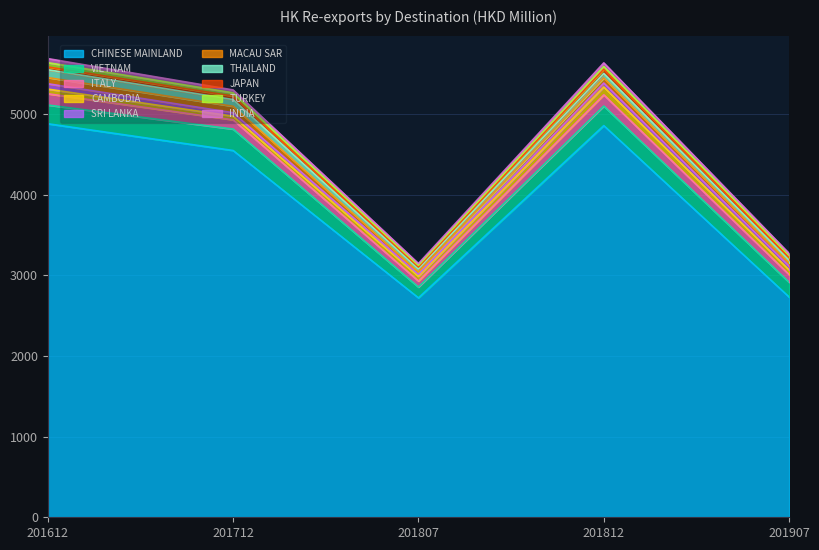

Is the value of 201812 at CHINESE MAINLAND greater than the value of 201907 at JAPAN?

Yes